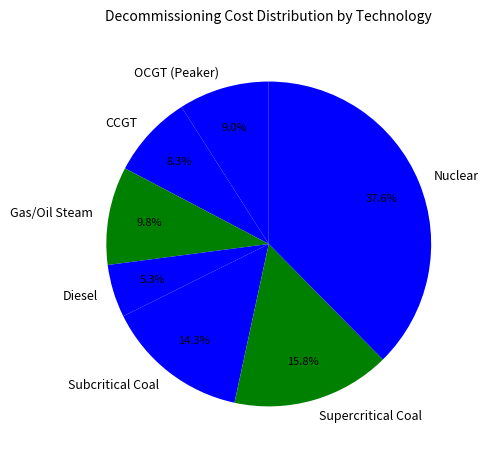

Which has a higher value, Supercritical Coal or Diesel?

Supercritical Coal